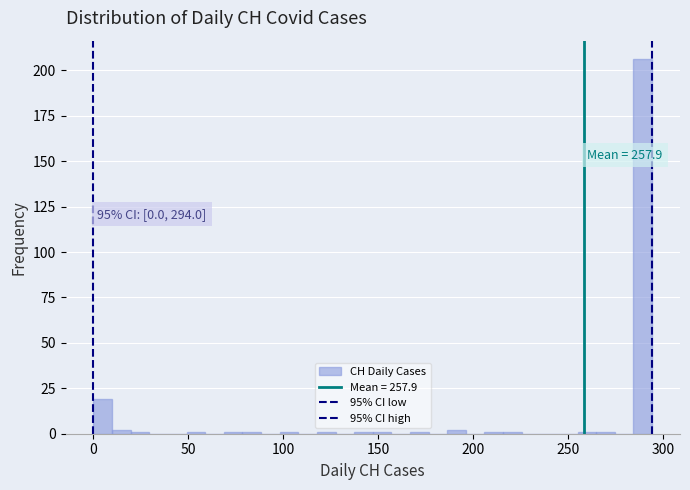

Read against the x-axis, roughly where is the centre of the tallest bar?

290